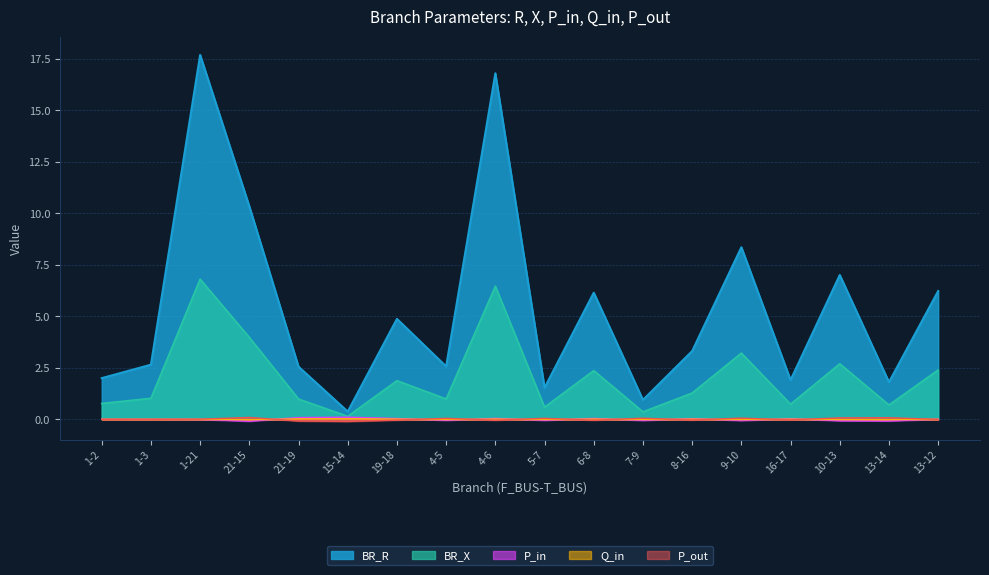

In P_out, how many points are higher than both neighbors (excluding endpoints)?

6